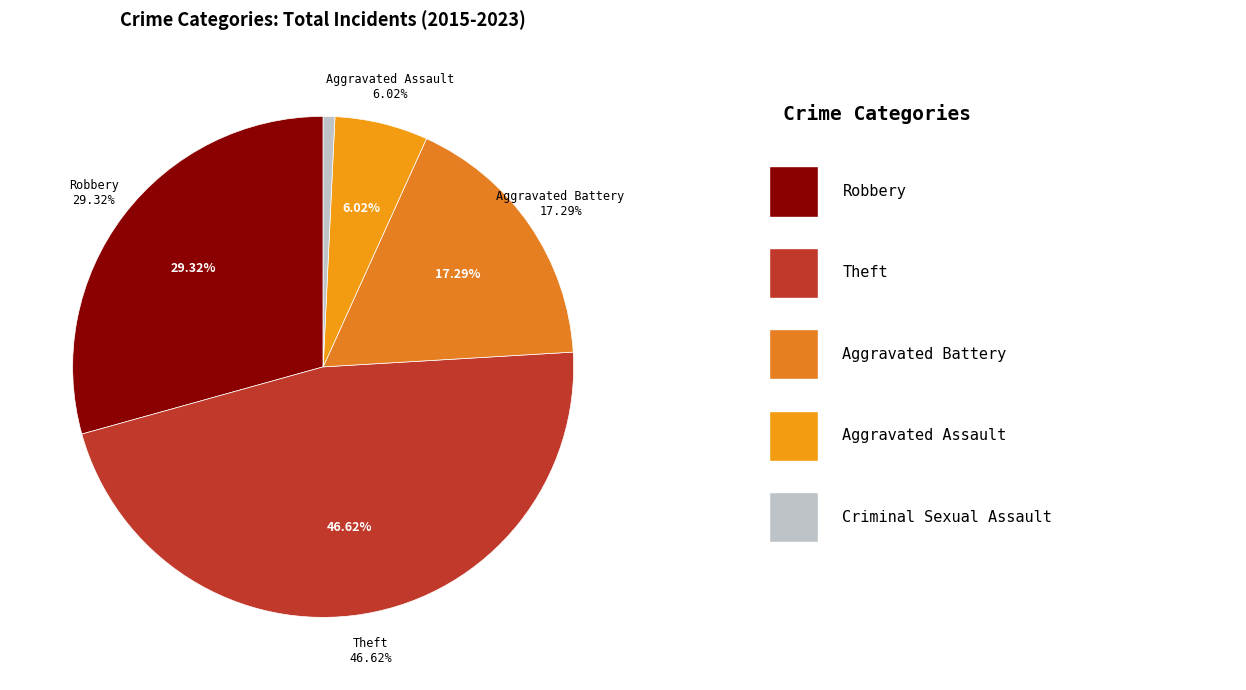

Rank the categories by value from lowest to highest.

Criminal Sexual Assault, Aggravated Assault, Aggravated Battery, Robbery, Theft